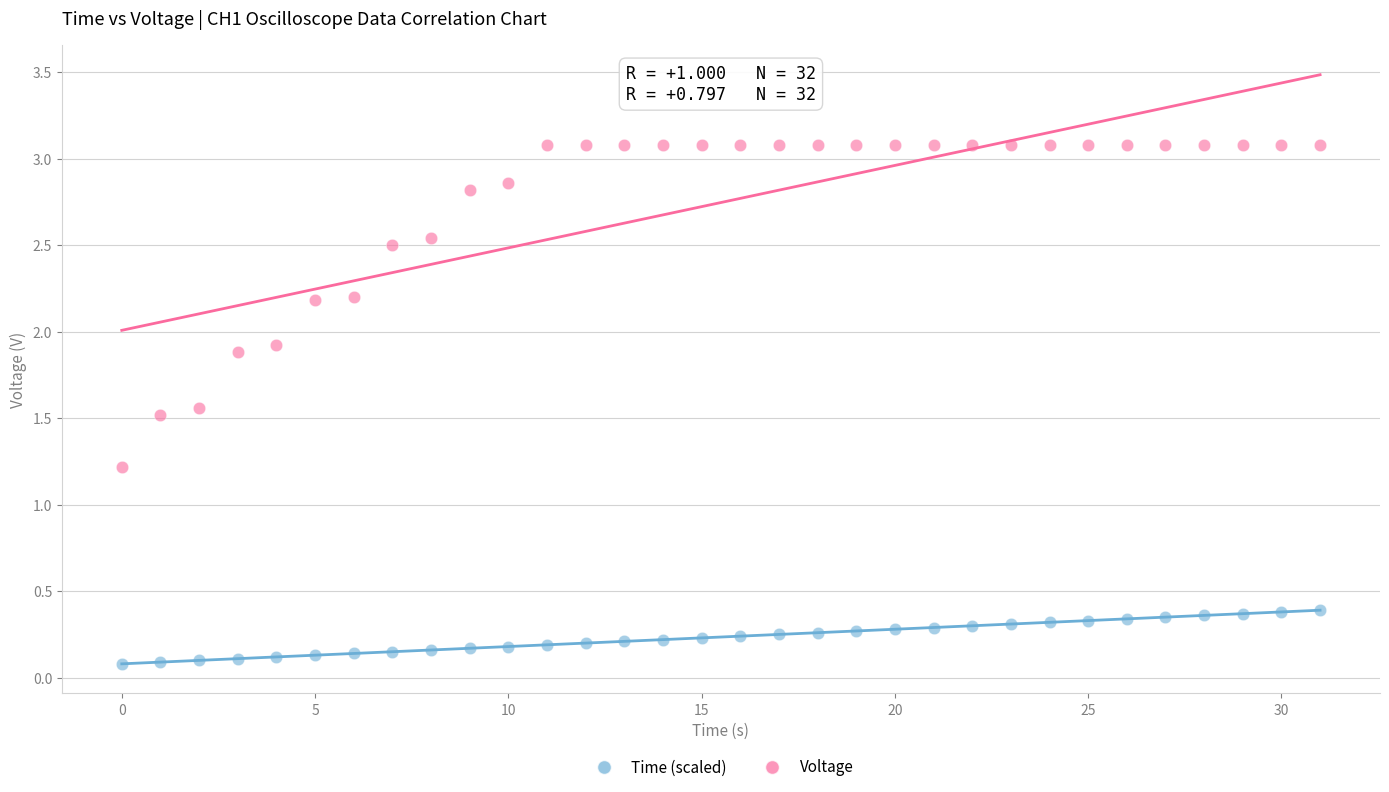

Across all data points, what is the range of Y values (max minus min)?

3.0